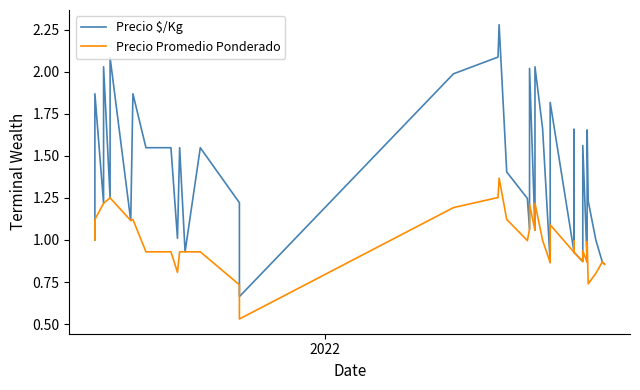

Reading right to left, extract all data points from this chart.

Precio $/Kg: 0.9	0.9	1.0	1.2	1.7	0.9	1.6	0.9	0.9	1.7	0.9	1.8	0.9	1.7	2.0	1.1	2.0	1.1	1.2	1.4	2.3	2.1	2.0	0.7	1.2	1.5	0.9	1.5	1.0	1.5	1.5	1.5	1.9	1.1	2.1	1.2	2.0	1.2	1.9	1.0
Precio Promedio Ponderado: 0.9	0.9	0.8	0.7	1.0	0.9	0.9	0.9	0.9	1.0	0.9	1.1	0.9	1.0	1.2	1.1	1.2	1.1	1.0	1.1	1.4	1.3	1.2	0.5	0.7	0.9	0.9	0.9	0.8	0.9	0.9	0.9	1.1	1.1	1.2	1.2	1.2	1.2	1.1	1.0